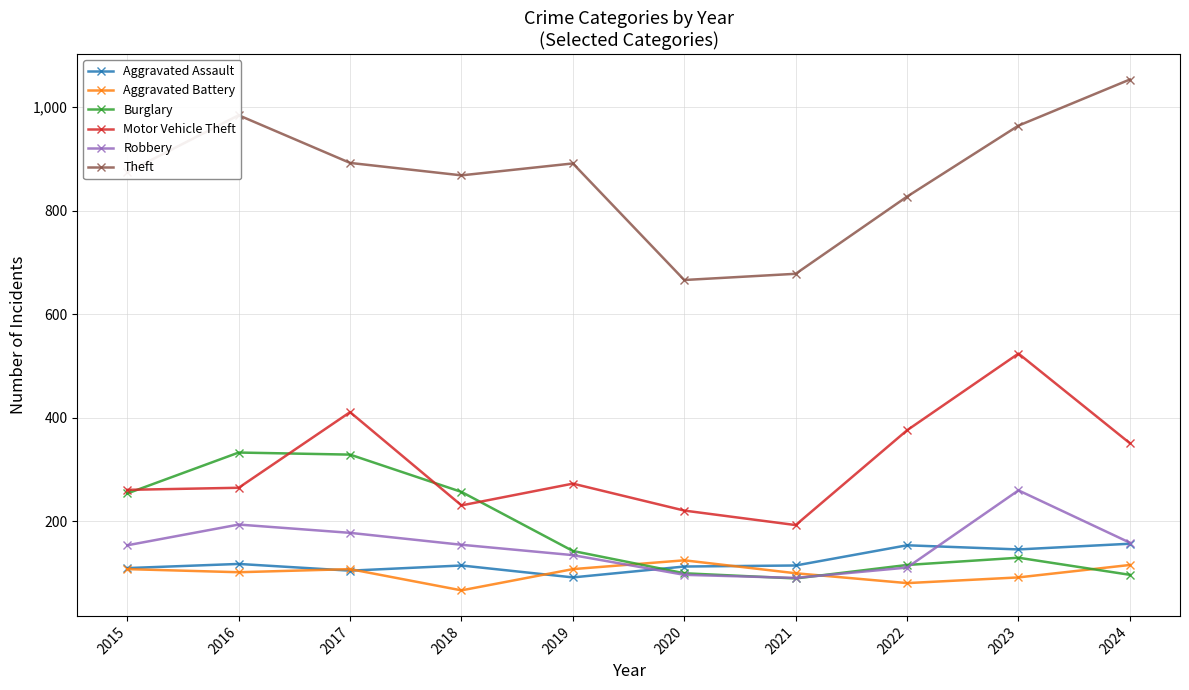

The value of Aggravated Assault at 2024 is 157. True or false?

True